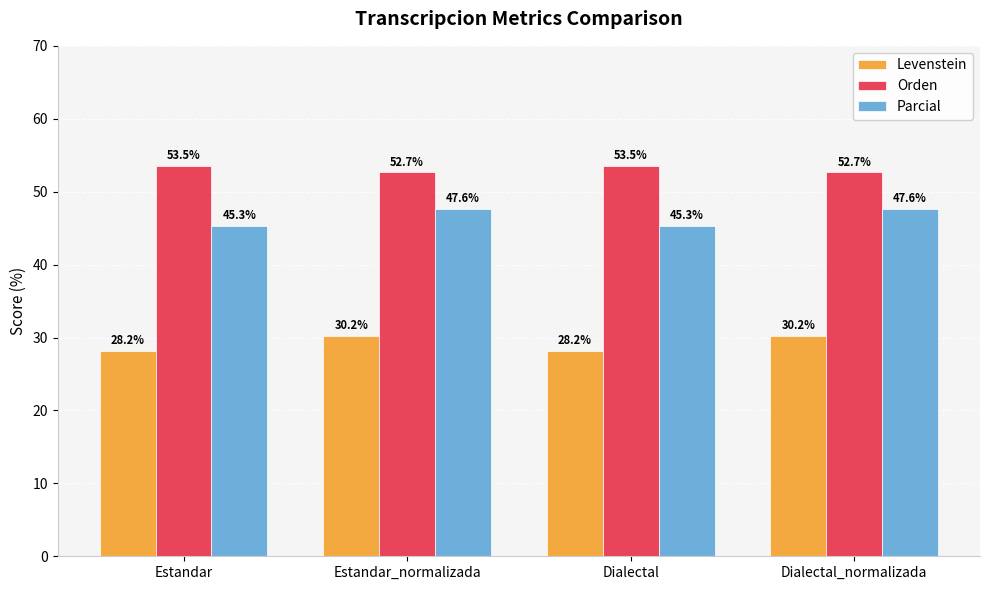

What is the lowest value of the Levenstein series?

28.2